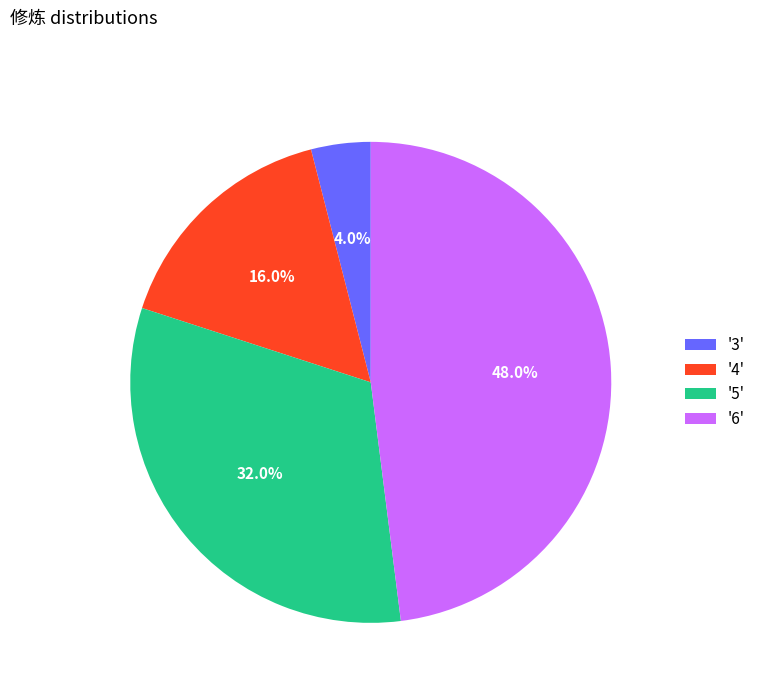

What is the largest slice in the pie chart?

'6'